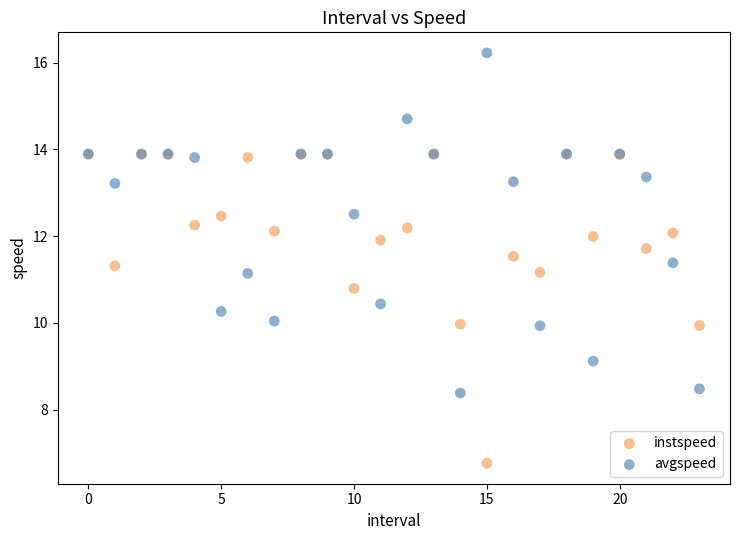

Which series contains the highest Y value?

avgspeed